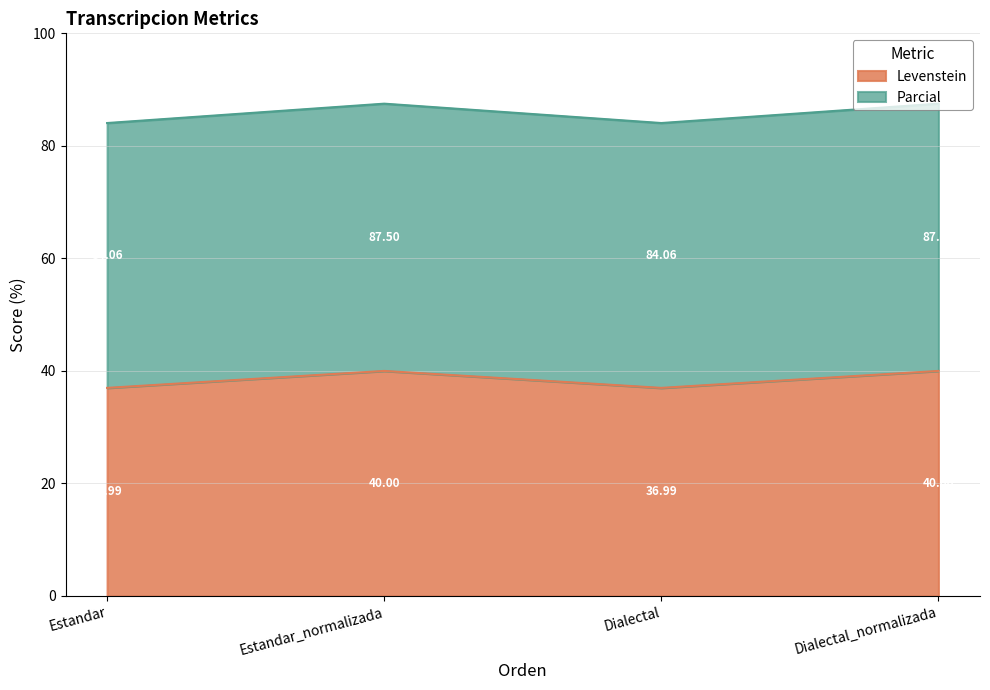

Which series has the largest range (max minus min)?

Parcial